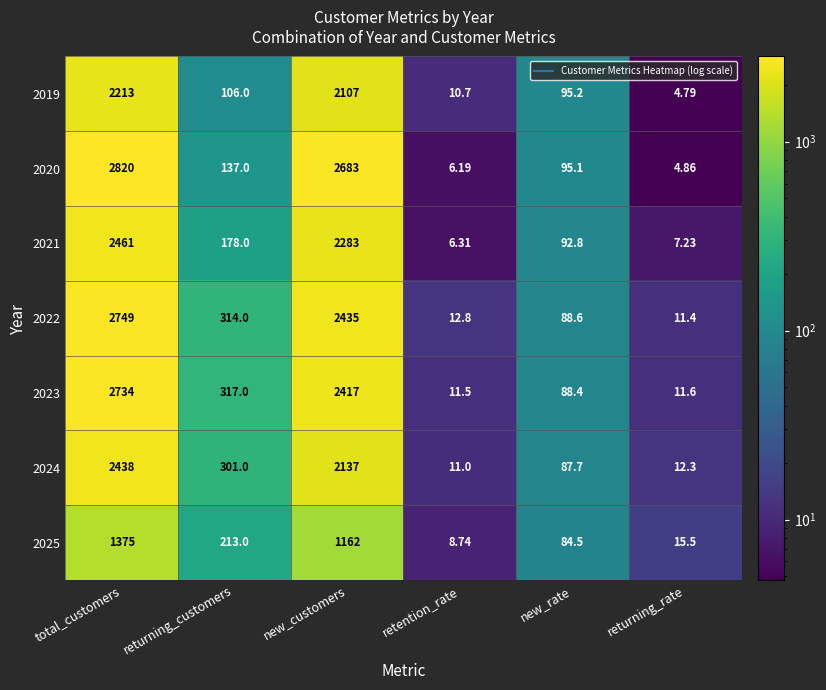

At which label is 2022 closest to 1380?

new_customers